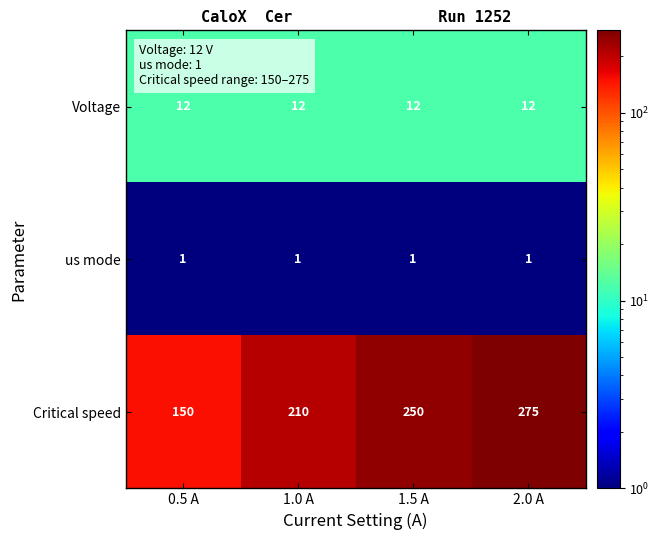

List the series in order of their peak value, highest first.

Critical speed, Voltage, us mode